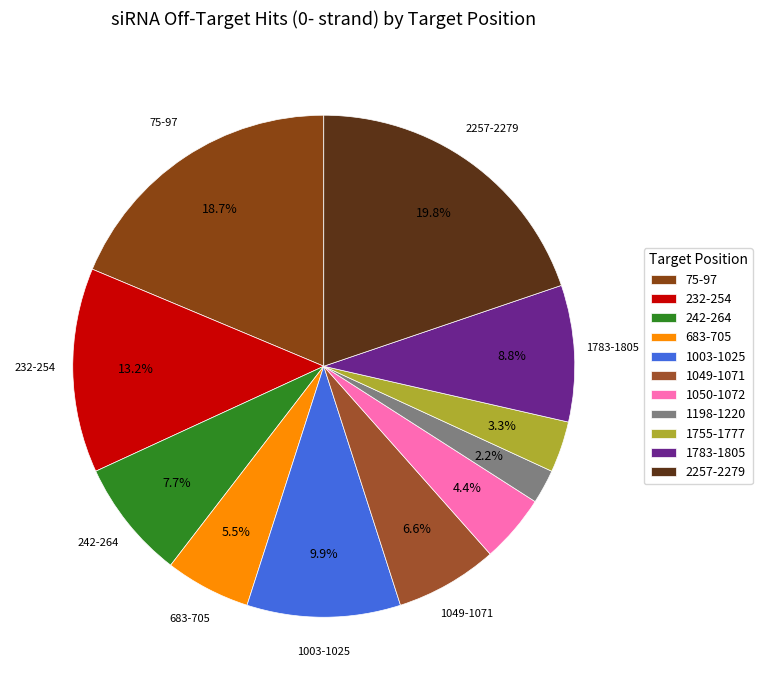

How many segments does this pie chart have?

11